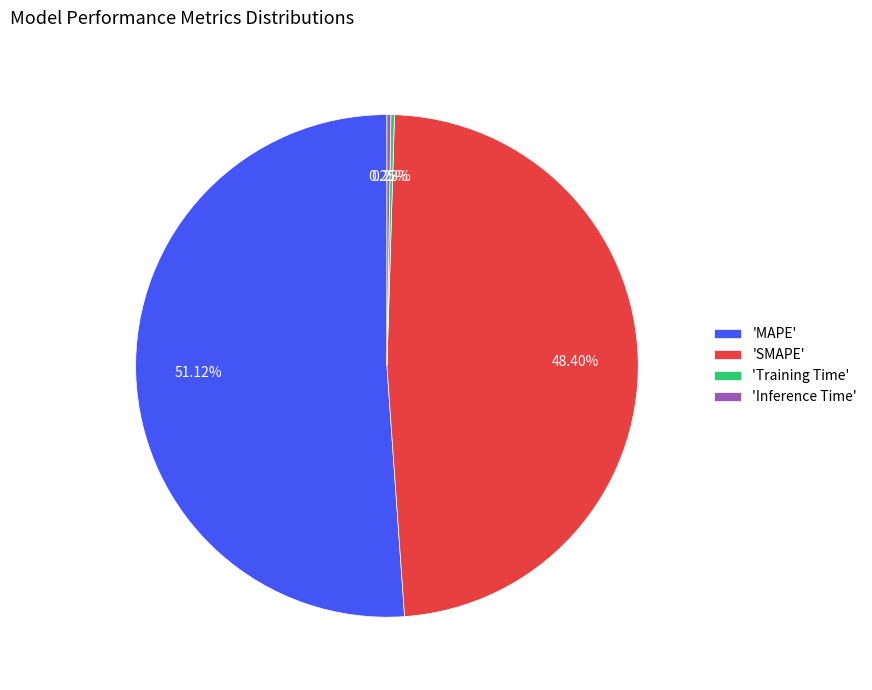

Does 'MAPE' represent more than half of the total?

Yes